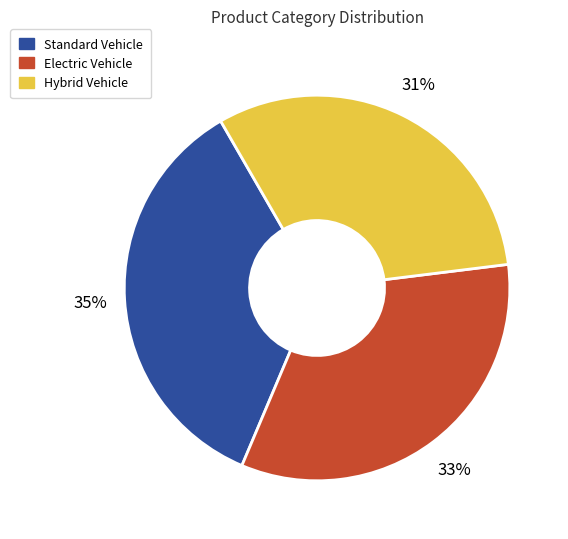

Rank the categories by value from lowest to highest.

Hybrid Vehicle, Electric Vehicle, Standard Vehicle